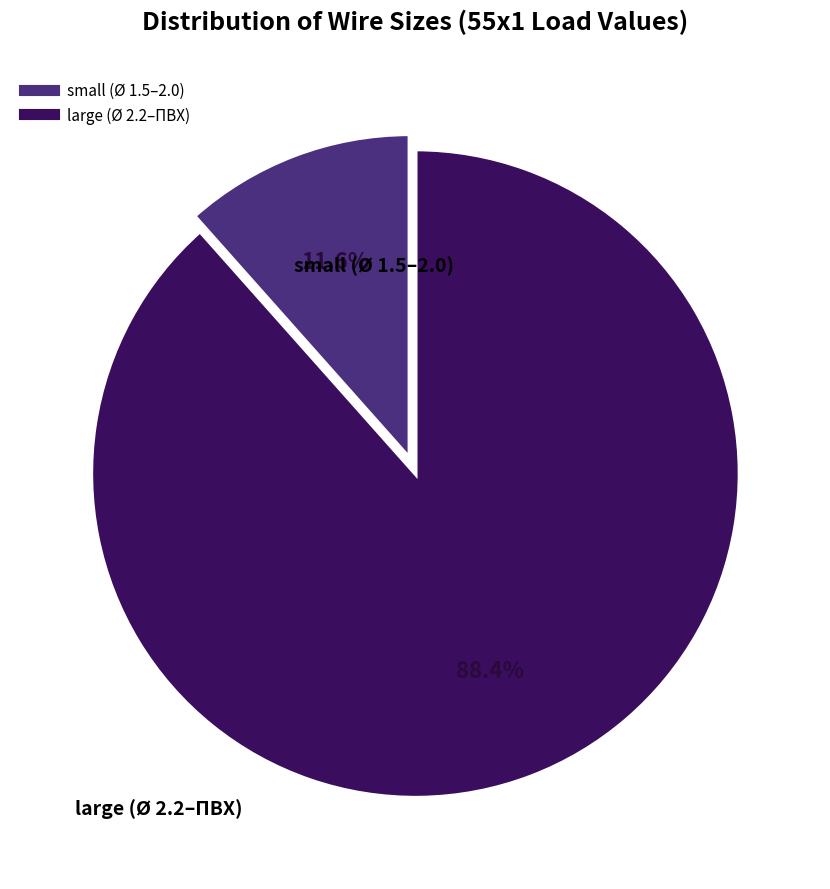

Is there any slice that represents more than half of the pie?

Yes